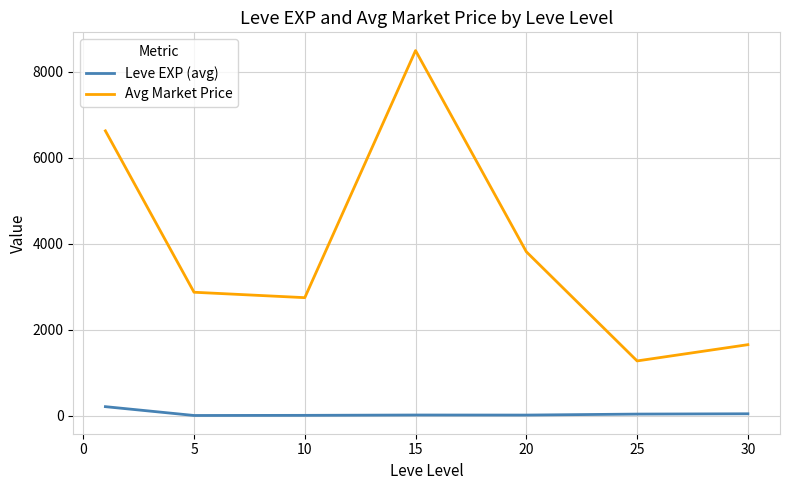

Which series has the largest total across all categories?

Avg Market Price